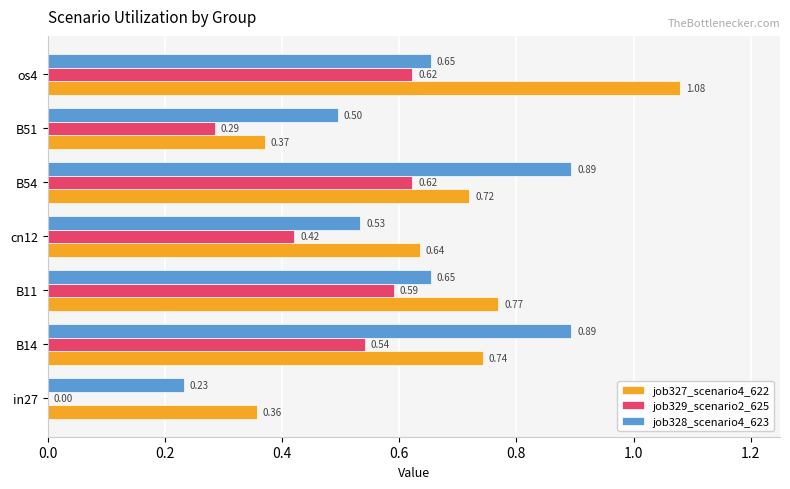

What is the sum of all job327_scenario4_622 values?

4.7